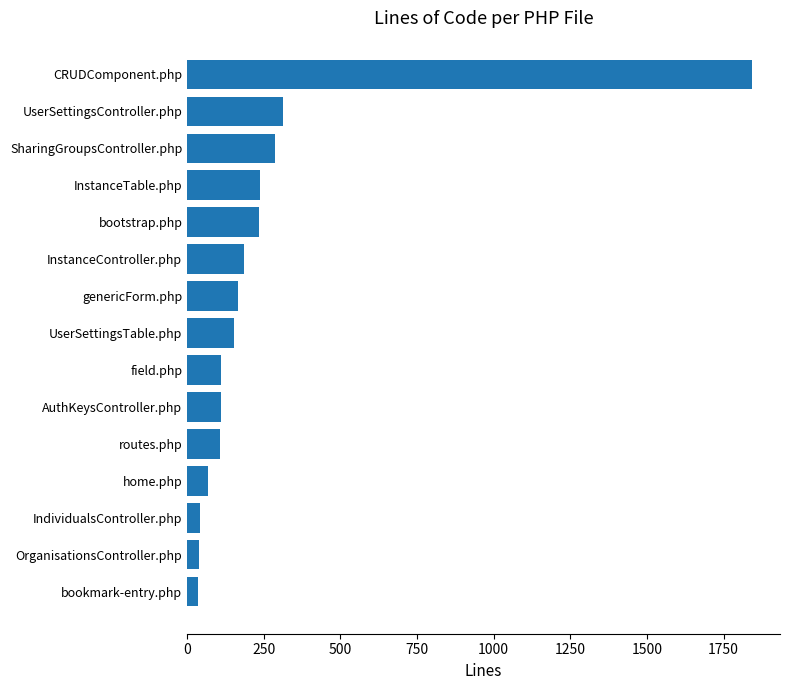

The value at IndividualsController.php is 41. True or false?

True